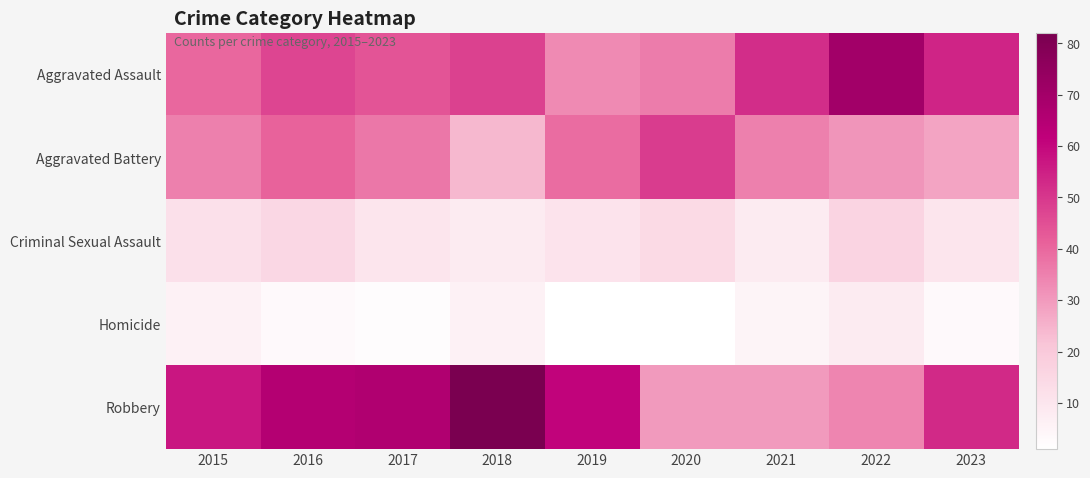

How many distinct data groups are displayed?

5